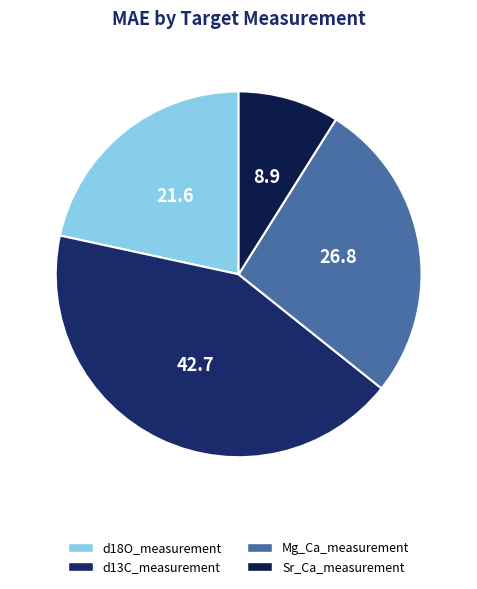

Is there a majority slice in this chart?

No